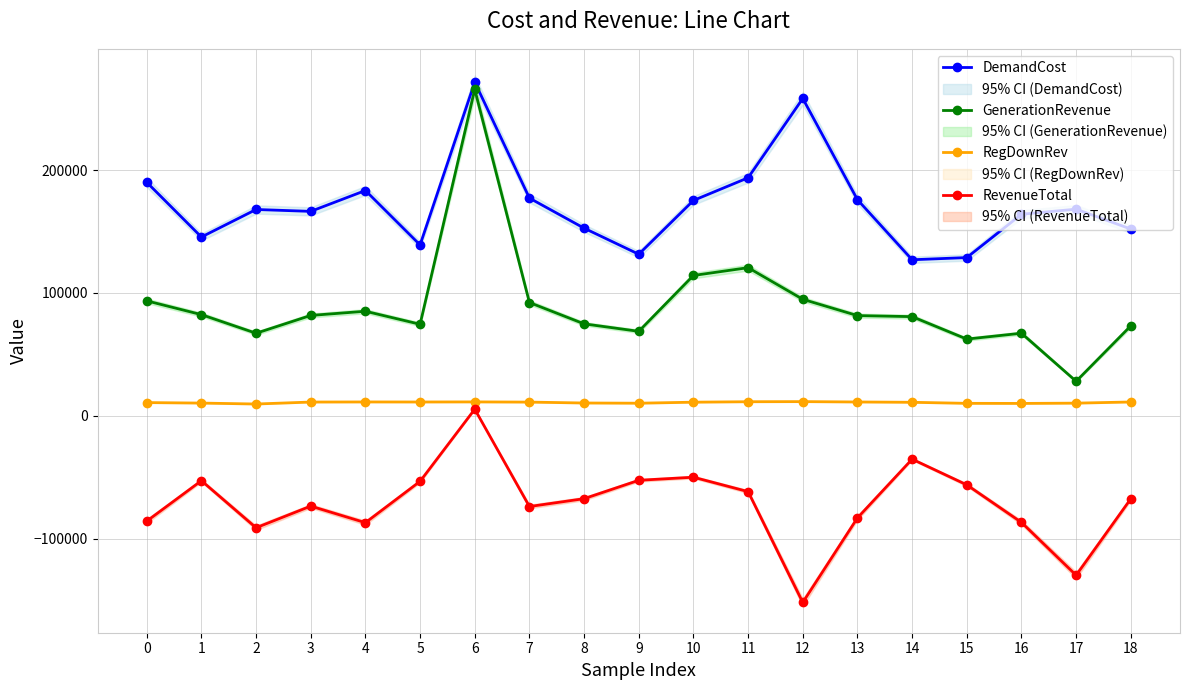

Rank the series by their average value, from lowest to highest.

RevenueTotal, RegDownRev, GenerationRevenue, DemandCost